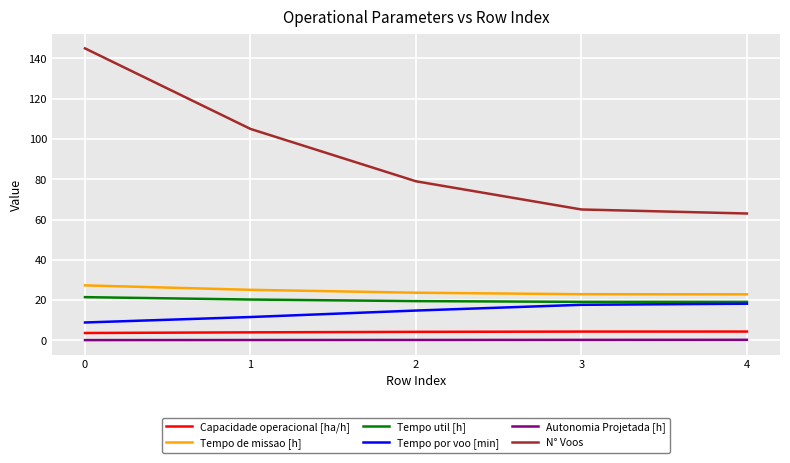

True or false: Tempo util [h] and Autonomia Projetada [h] cross at least once.

False